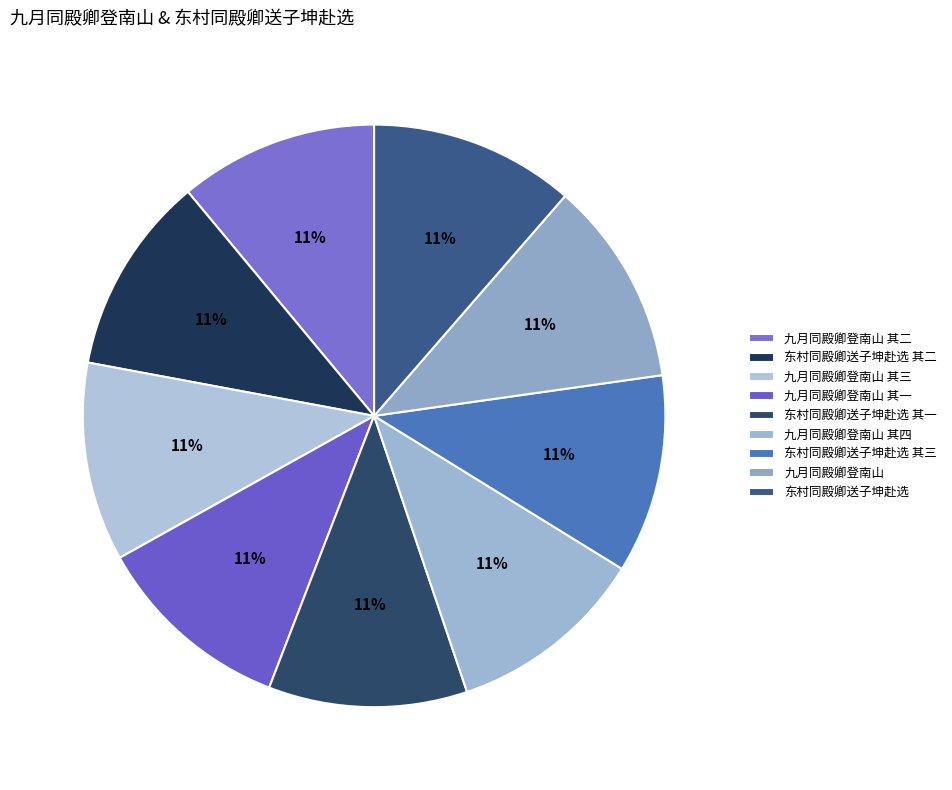

How many slices are in this pie chart?

9